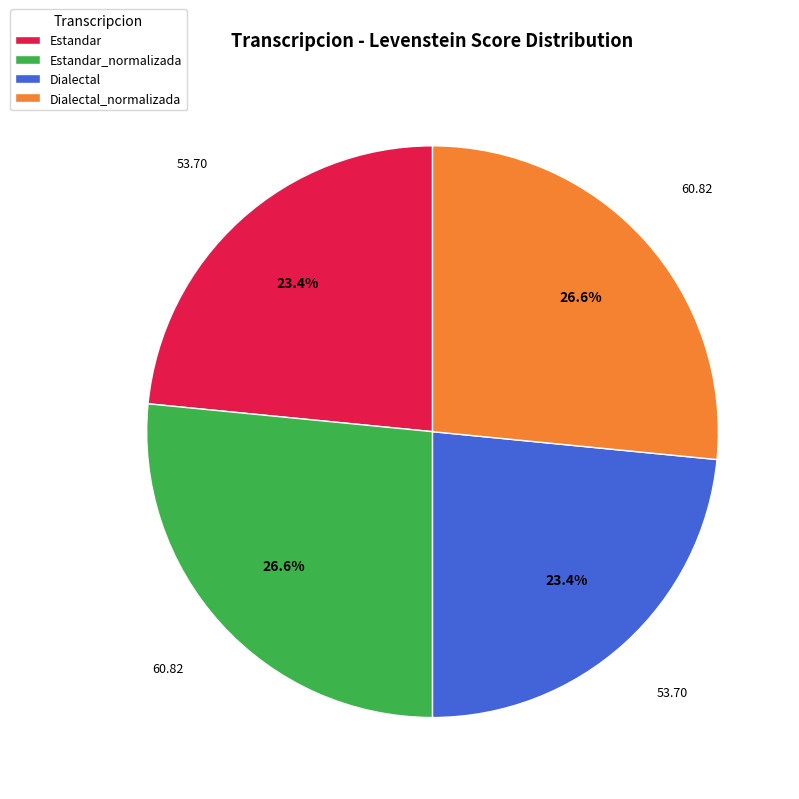

Which has a higher value, Estandar or Dialectal_normalizada?

Dialectal_normalizada